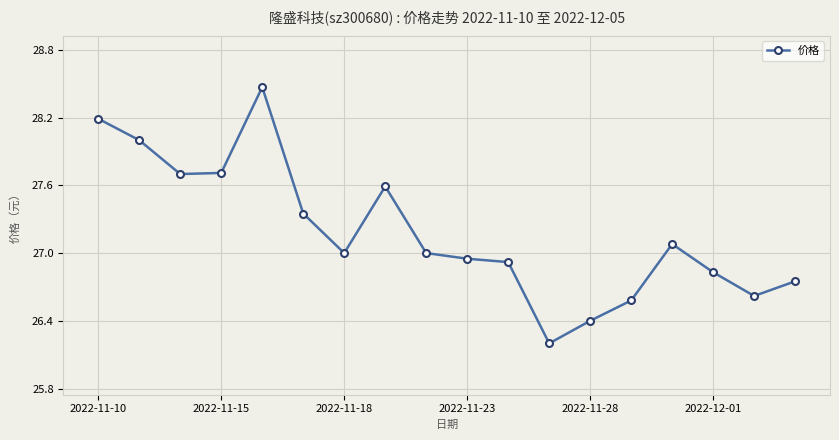

How many interior local valleys (lower than both neighbors) does the data have?

4